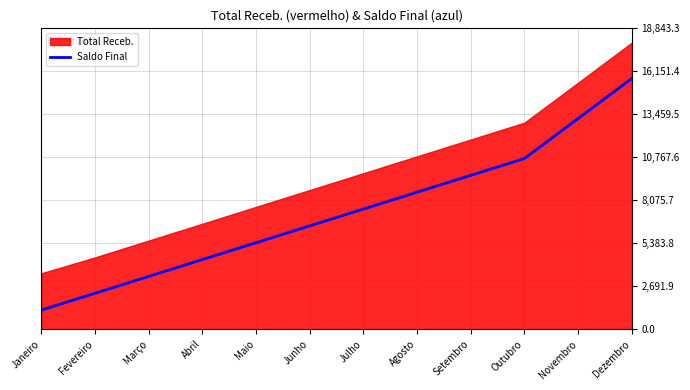

What is the label of the 7th point from the left?

Julho